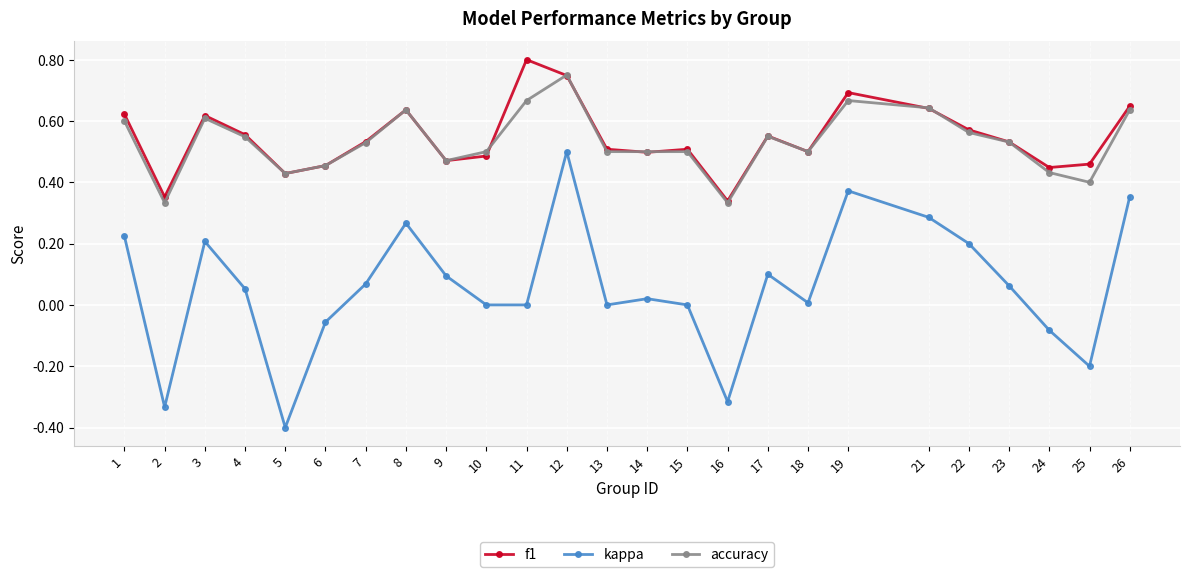

Which series has the largest range (max minus min)?

kappa